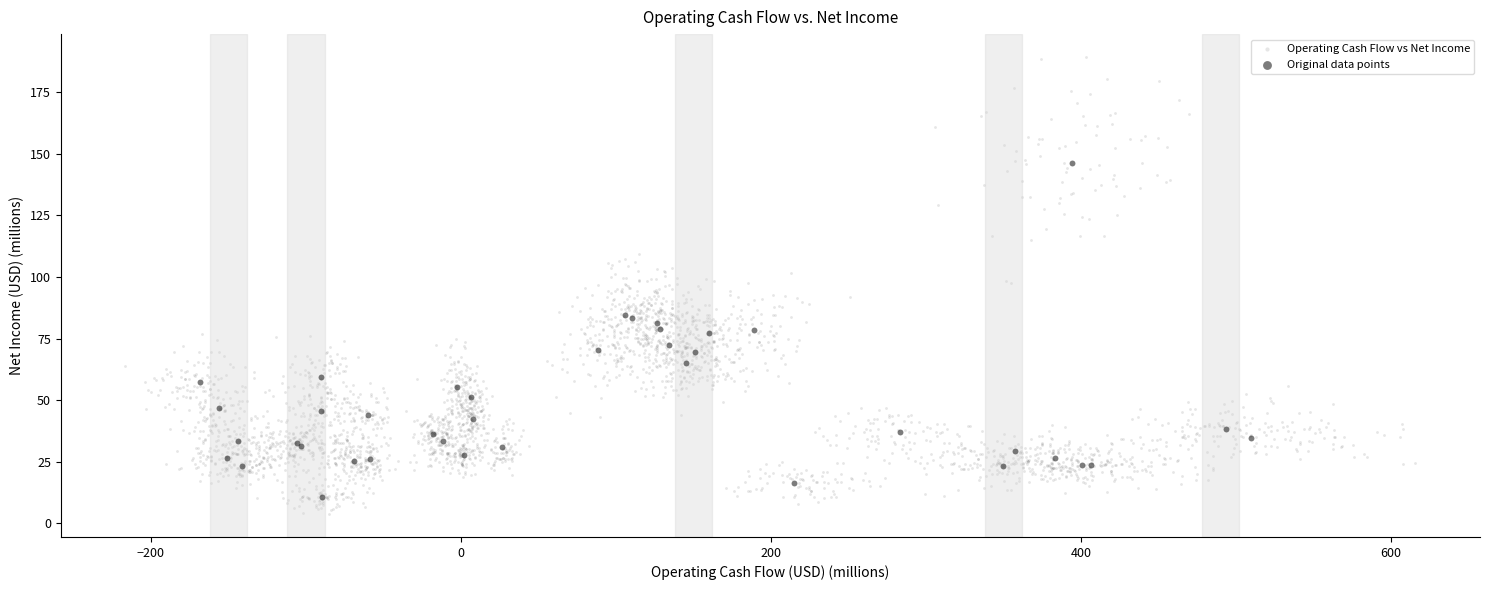

Which series has the widest spread of Y values?

Operating Cash Flow vs Net Income